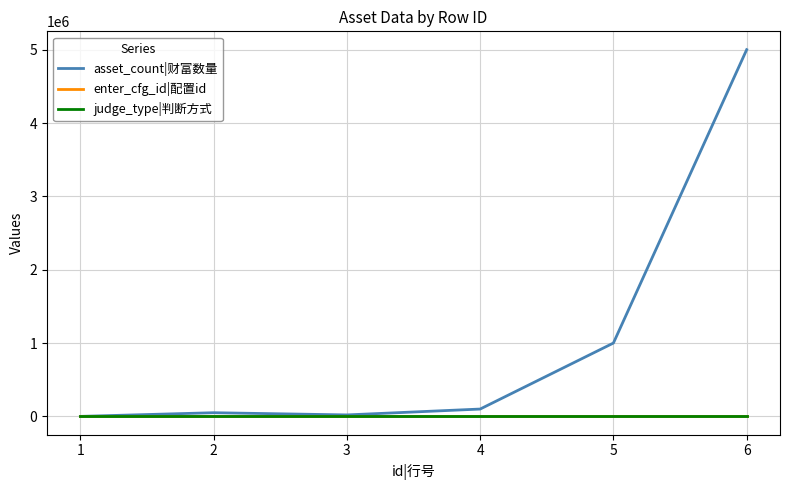

At which category is the sum across all series the highest?

6